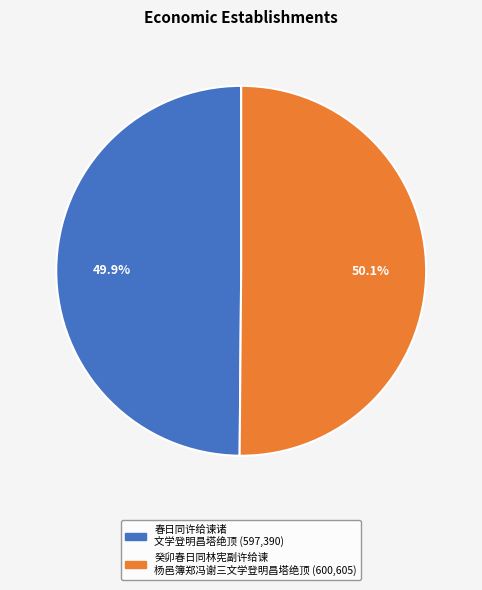

How many segments does this pie chart have?

2